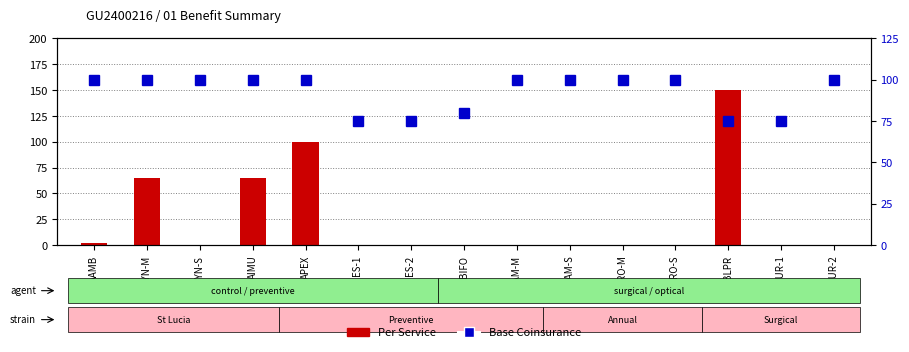

What is the sum of the Base Coinsurance values at AAMB and ASUR-2?

200